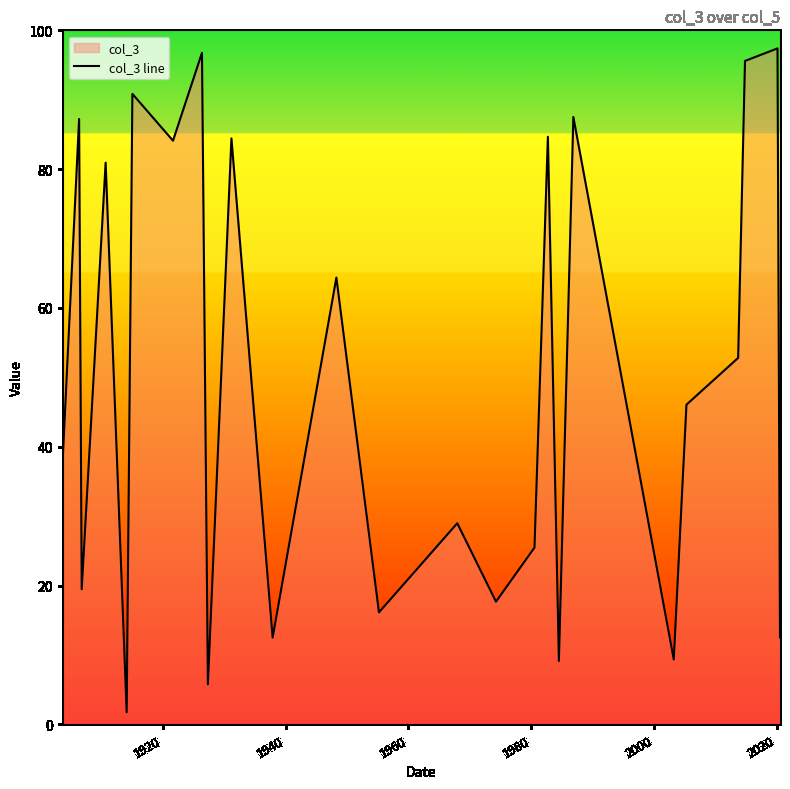

What is the difference between the maximum and minimum values?

95.6